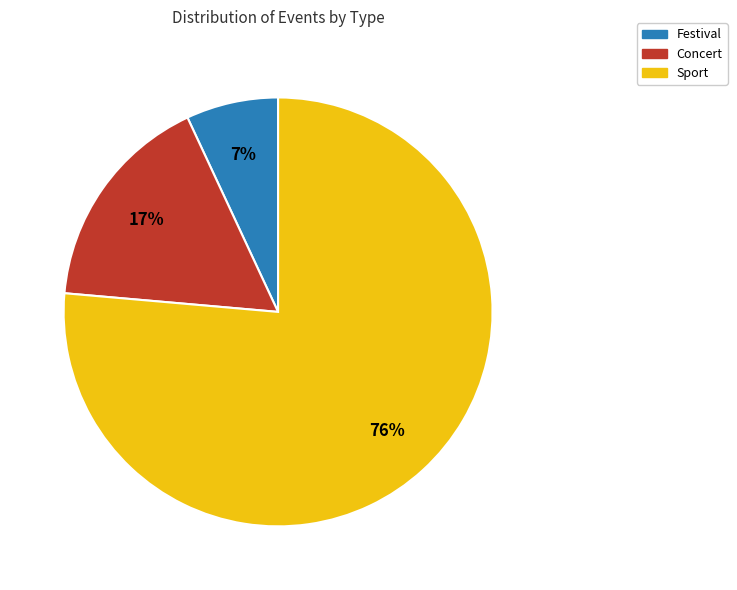

To the nearest percent, what is the average slice percentage?

33%